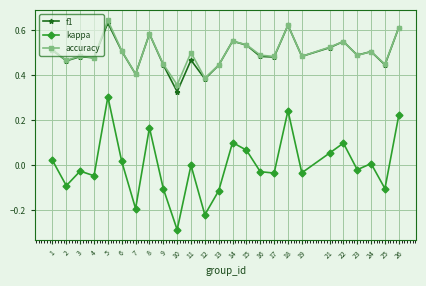

The value of f1 at 18 is 1.0. True or false?

False